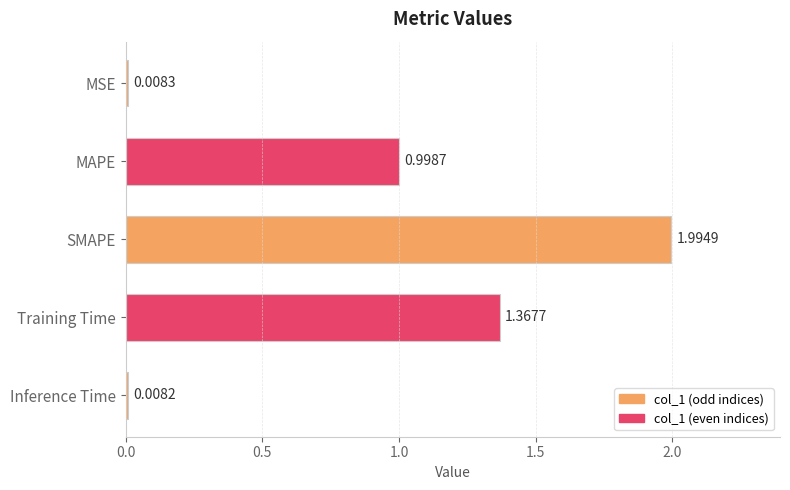

What is the label of the 5th bar from the top?

Inference Time